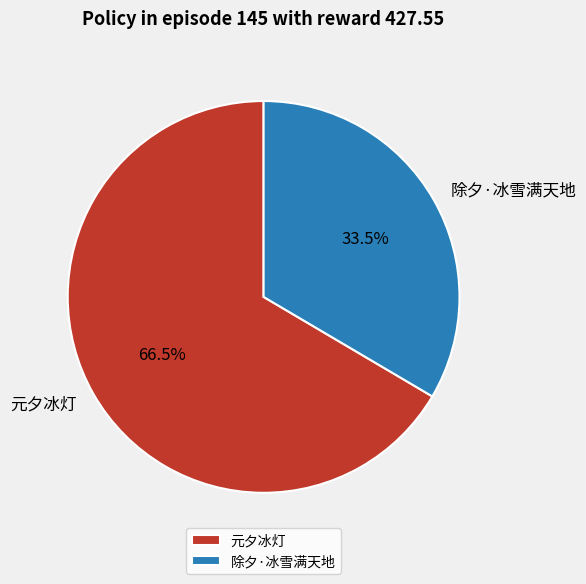

How much of the chart is everything except 元夕冰灯?

33.5%